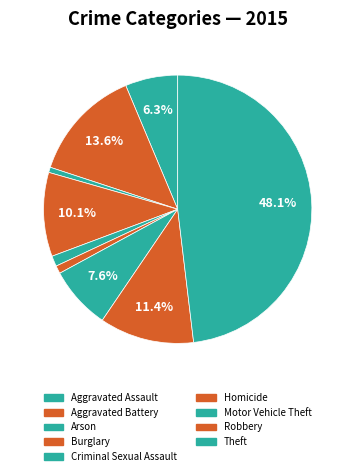

How many slices are in this pie chart?

9